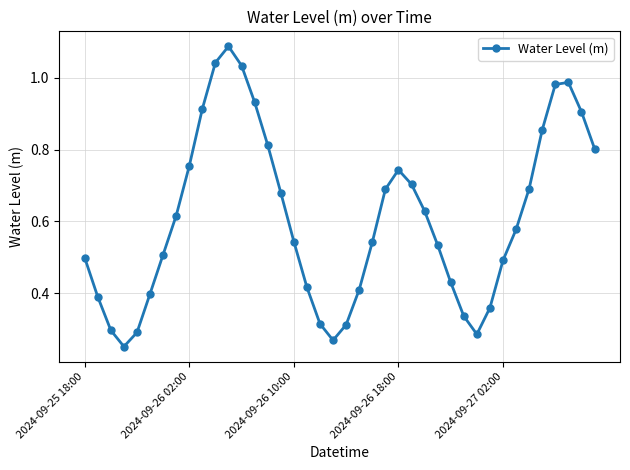

What is the sum of all values?

24.3